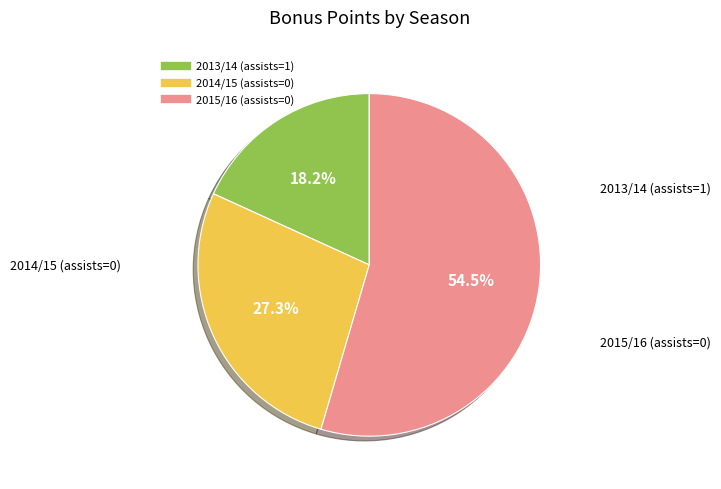

Combined, do 2013/14 (assists=1) and 2014/15 (assists=0) account for over 50%?

No